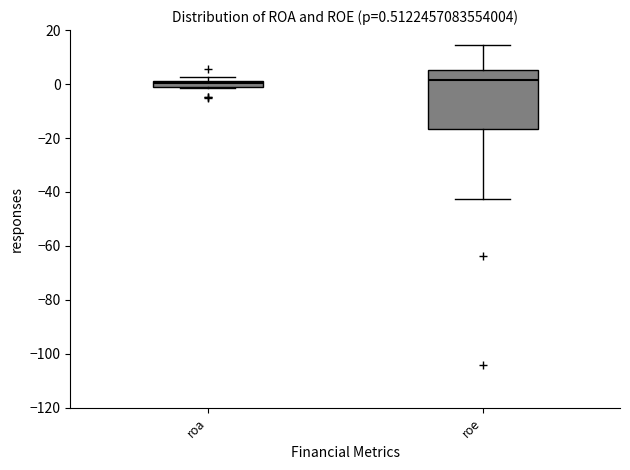

Which box is the tallest, from its lower edge to its upper edge?

roe